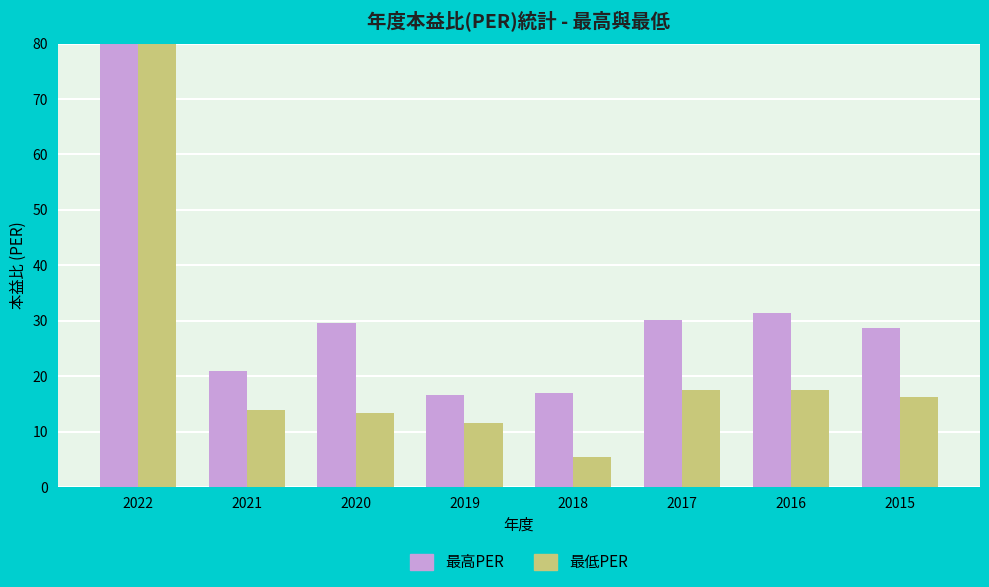

How many bars are there in each group?

2